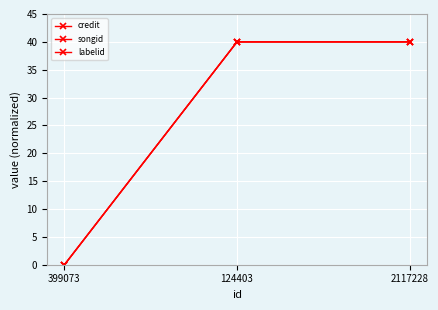

Is this an area chart (filled region under the line)?

No